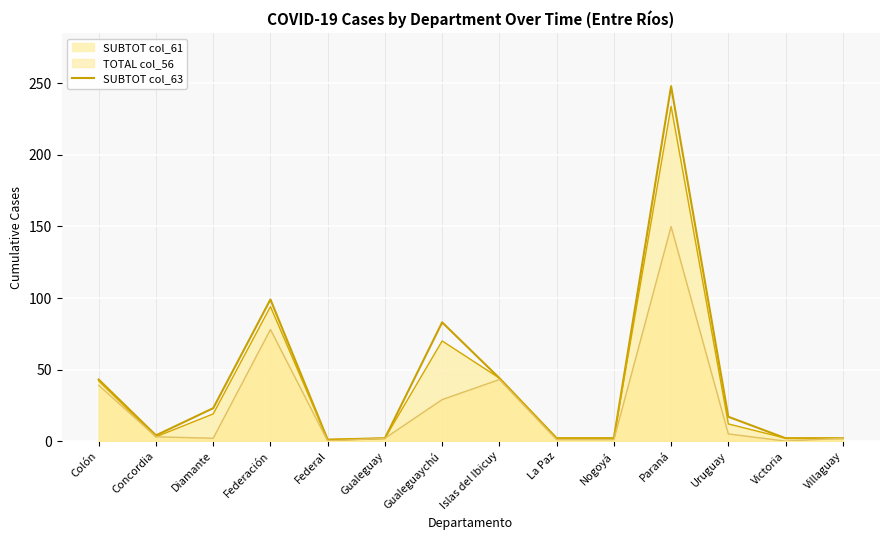

True or false: there are more than 1 points higher than both neighbors.

True